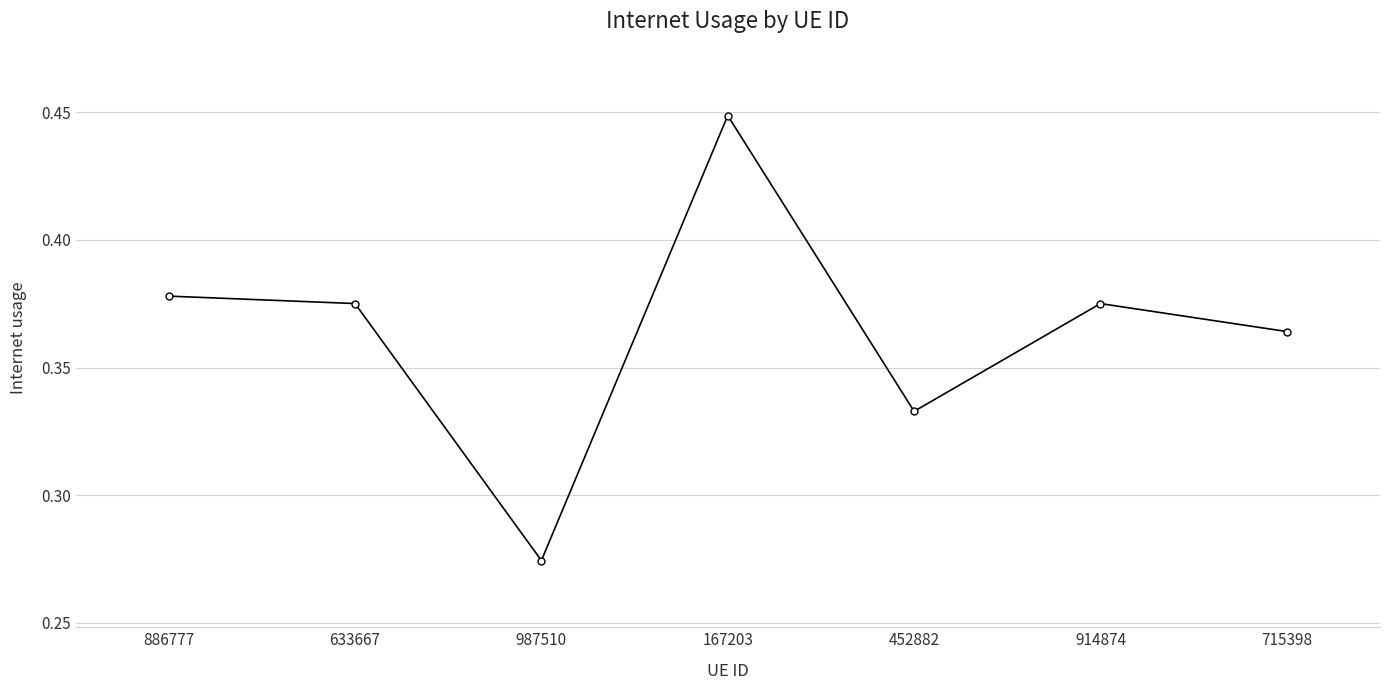

What is the label of the 7th point from the right?

886777